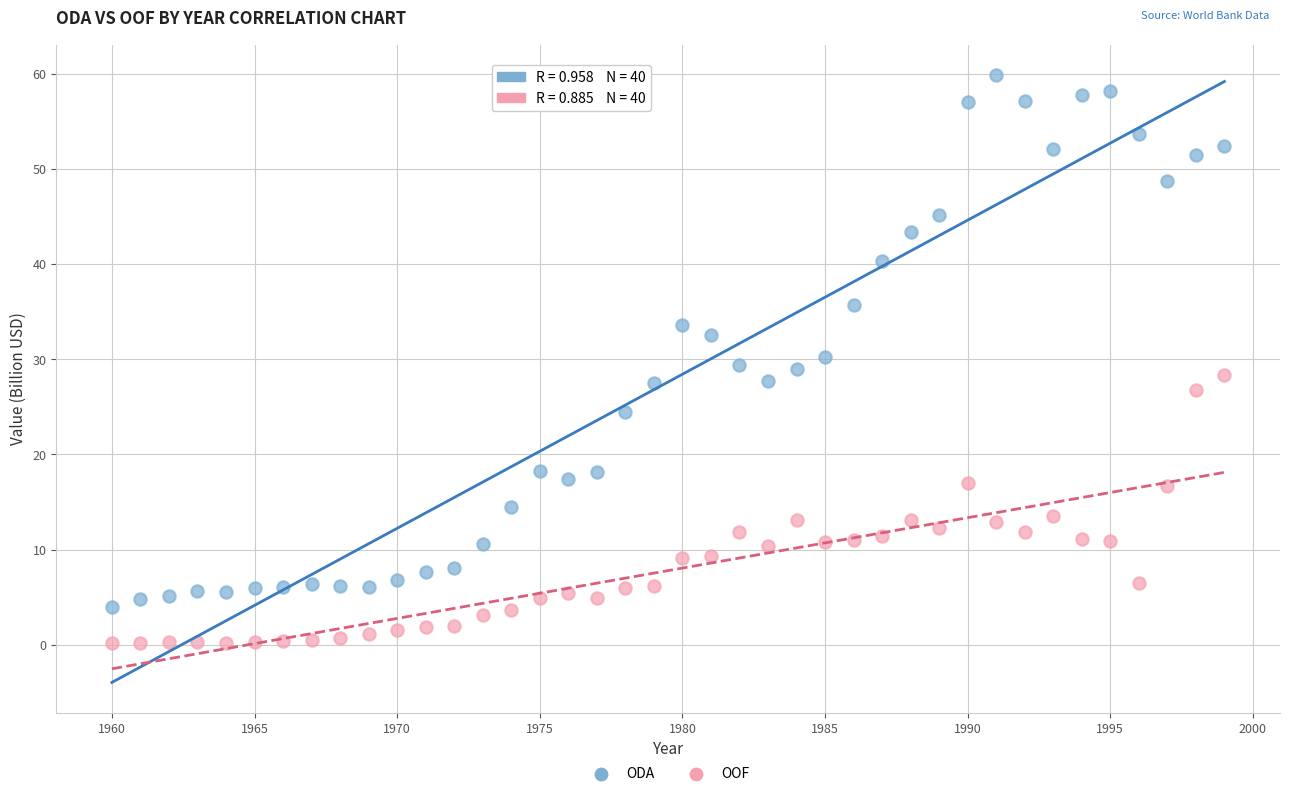

Which series contains the lowest Y value?

OOF